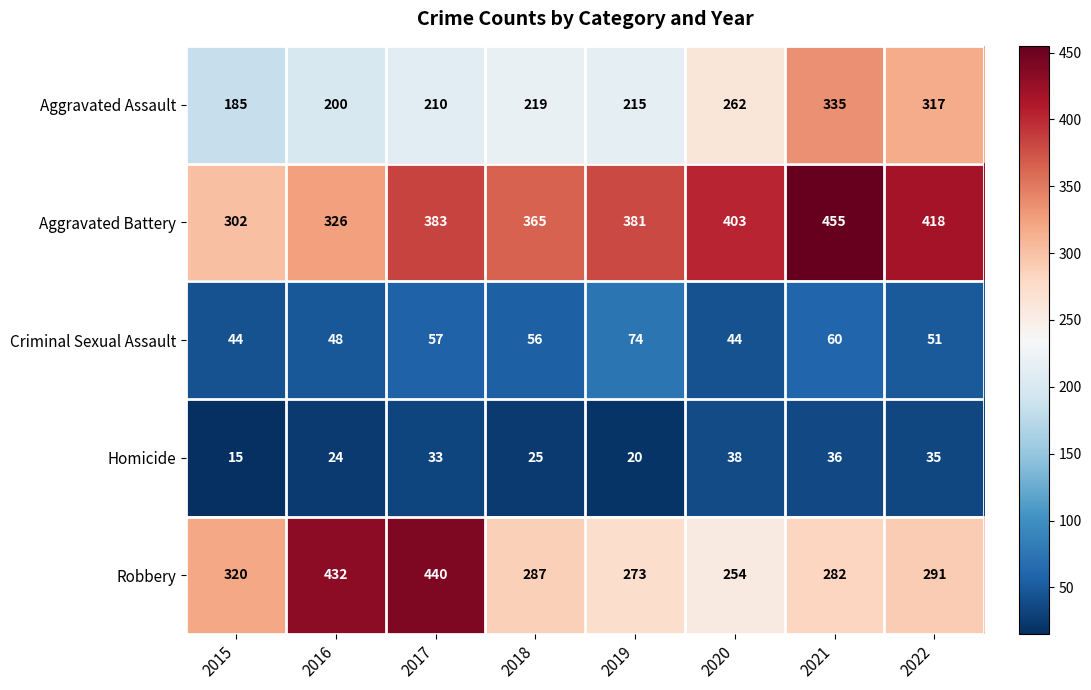

Which series has the largest range (max minus min)?

Robbery